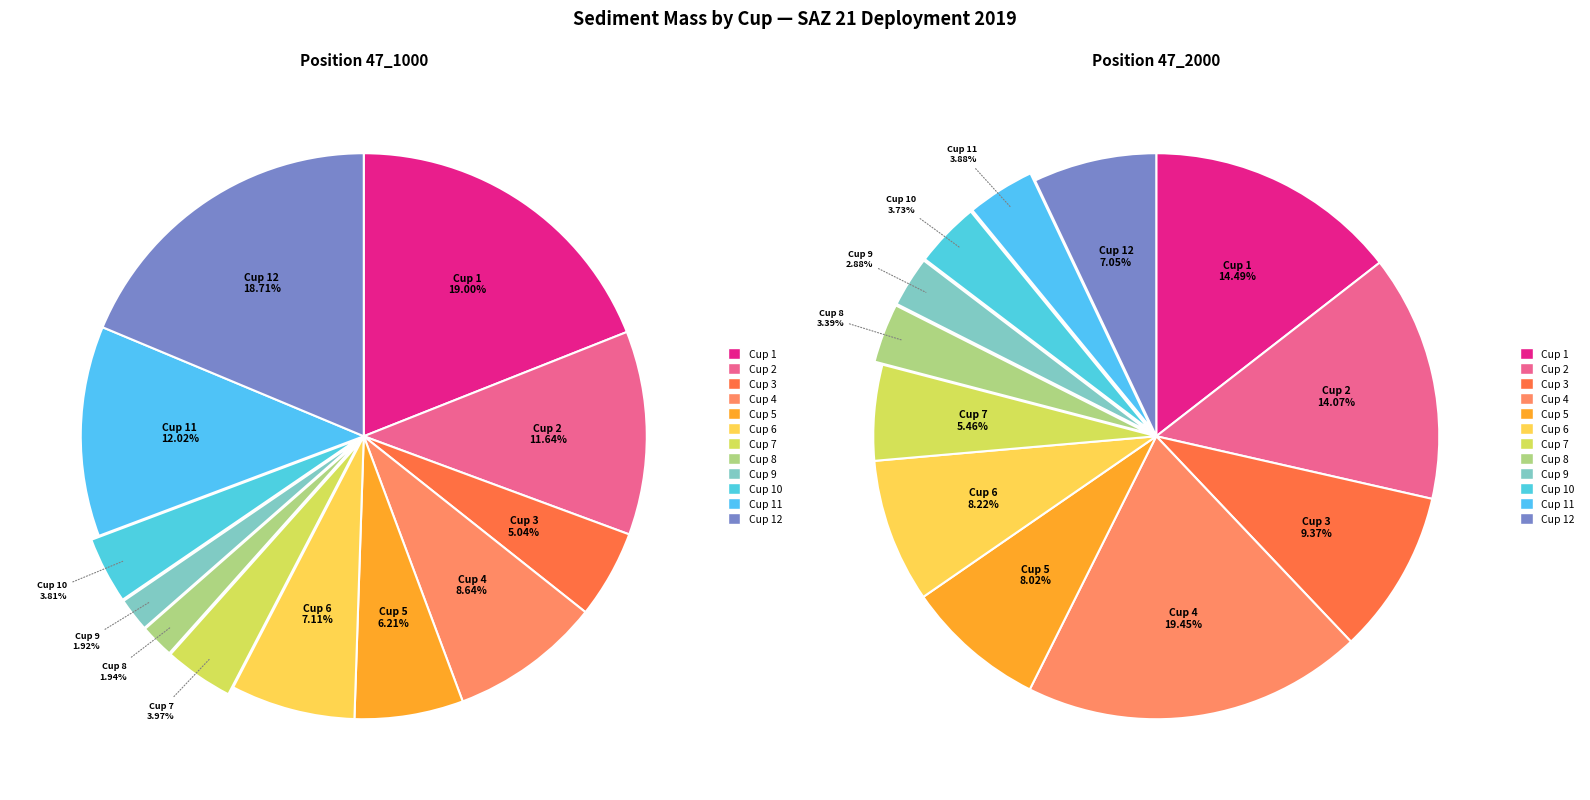

Is Cup 6 the majority of the pie?

No